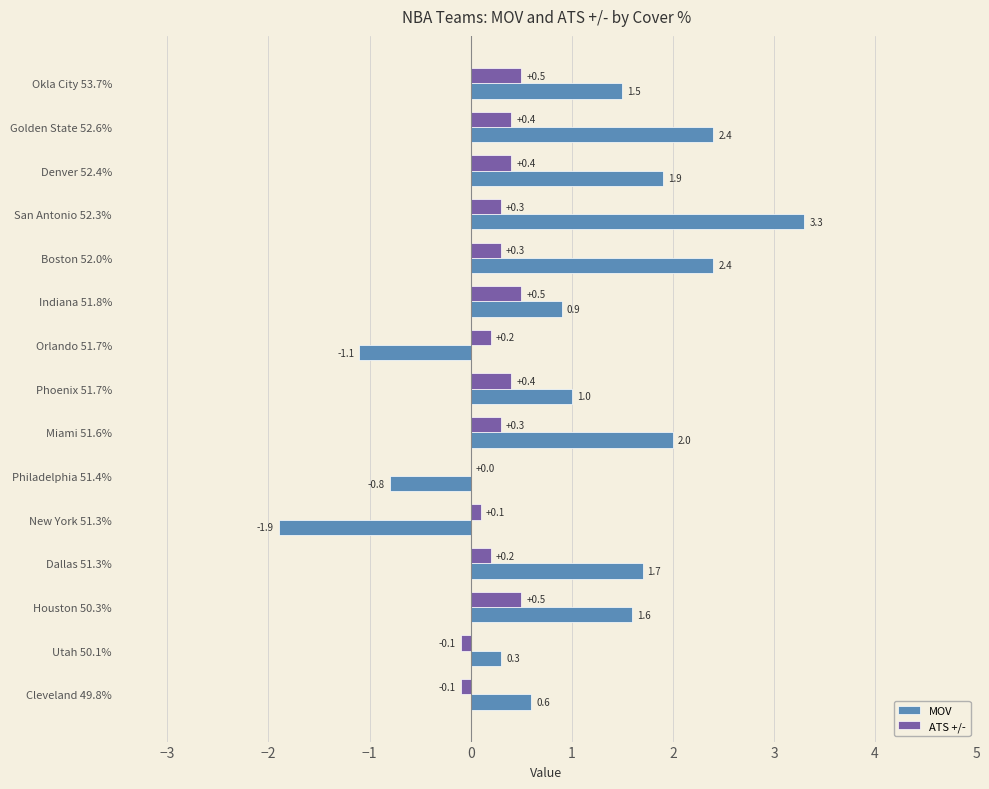

What is the greatest value displayed?

3.3